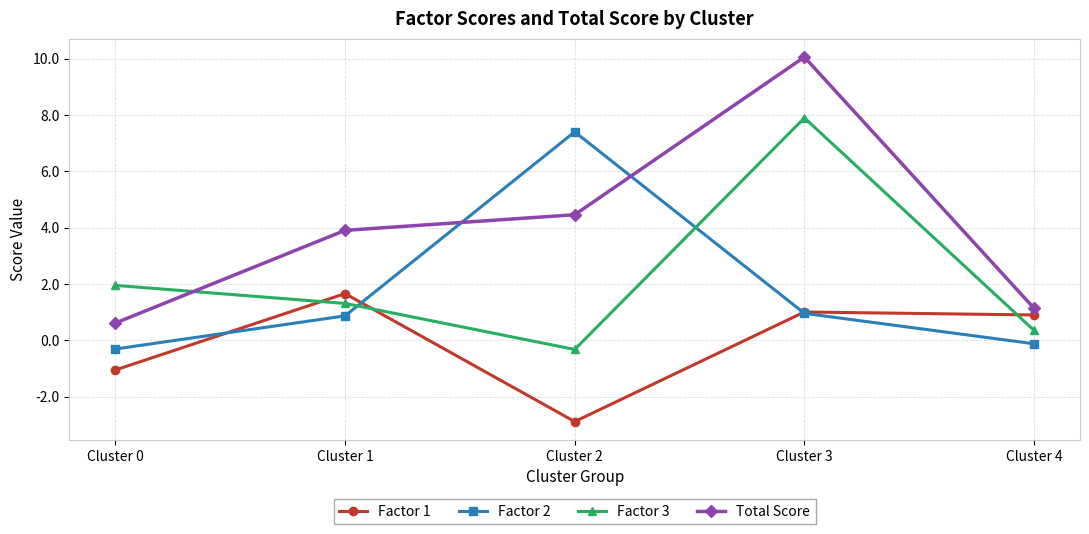

What is the difference between the maximum and second lowest values in the Total Score series?

8.9